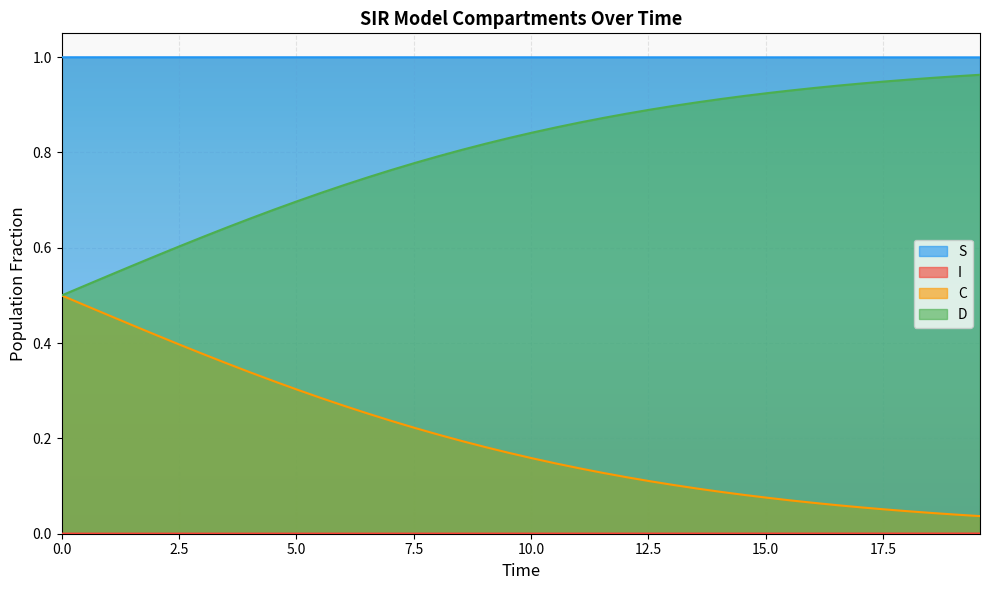

True or false: S and C intersect in this chart.

False